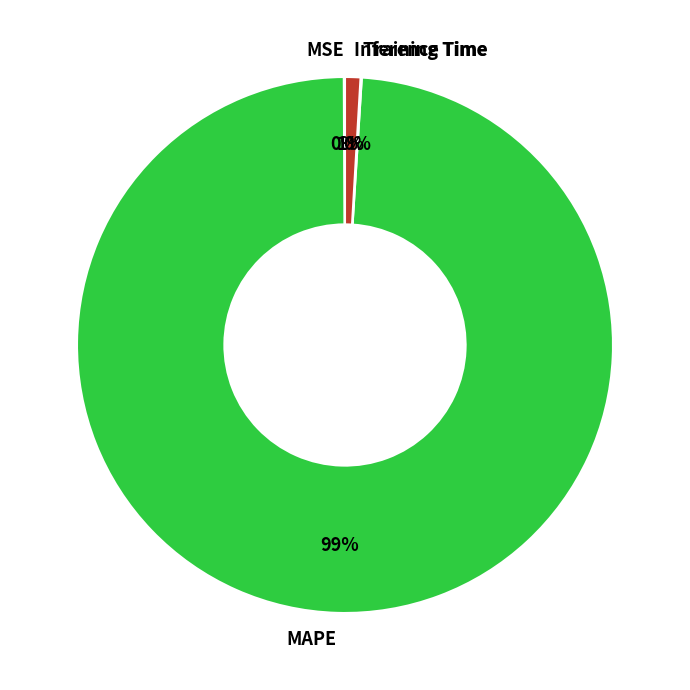

Is it true that Inference Time is 1% of the pie?

True